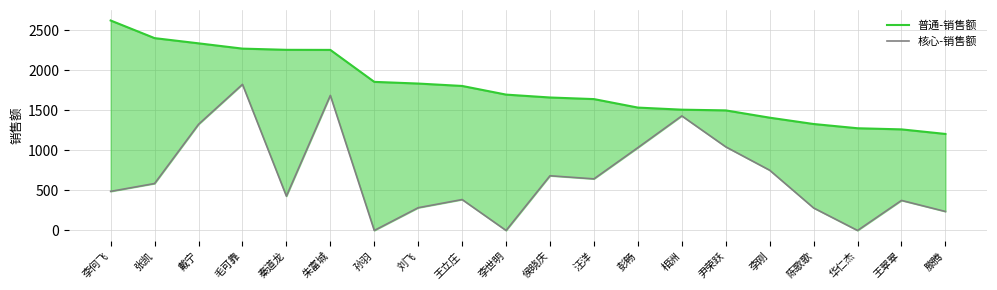

Is the value of 核心-销售额 at 李世明 greater than the value of 普通-销售额 at 朱富城?

No